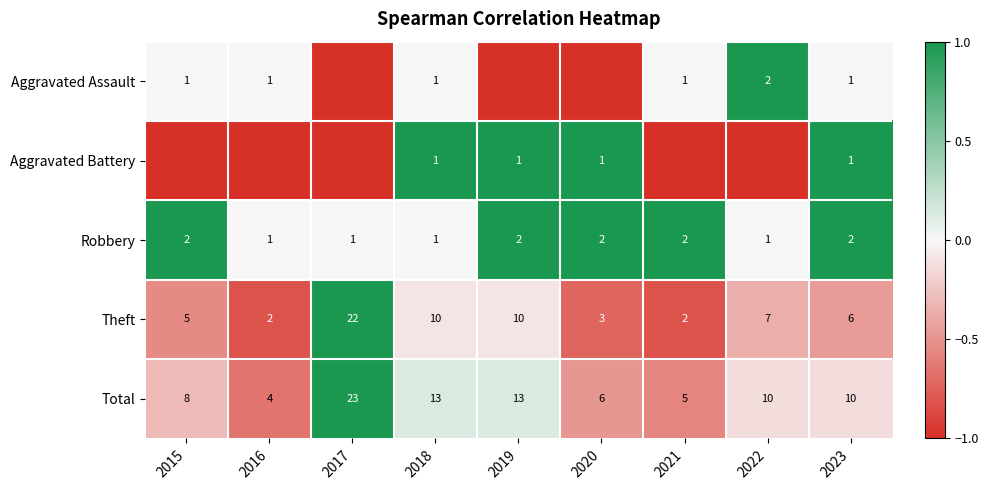

The value of Theft at 2023 is 6. True or false?

True